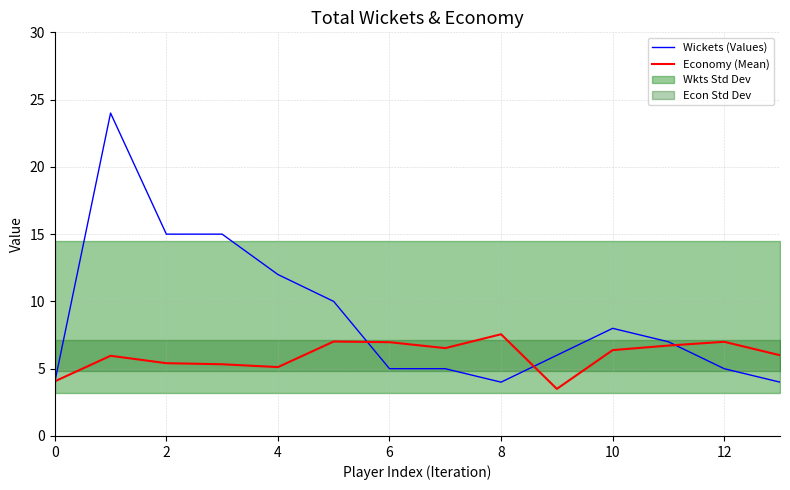

At which category does Wickets (Values) reach its first local valley?

8